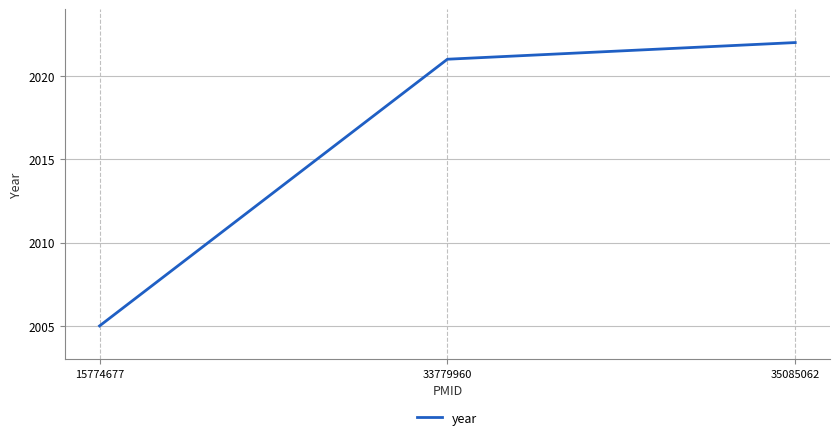

The value at 33779960 is 535. True or false?

False